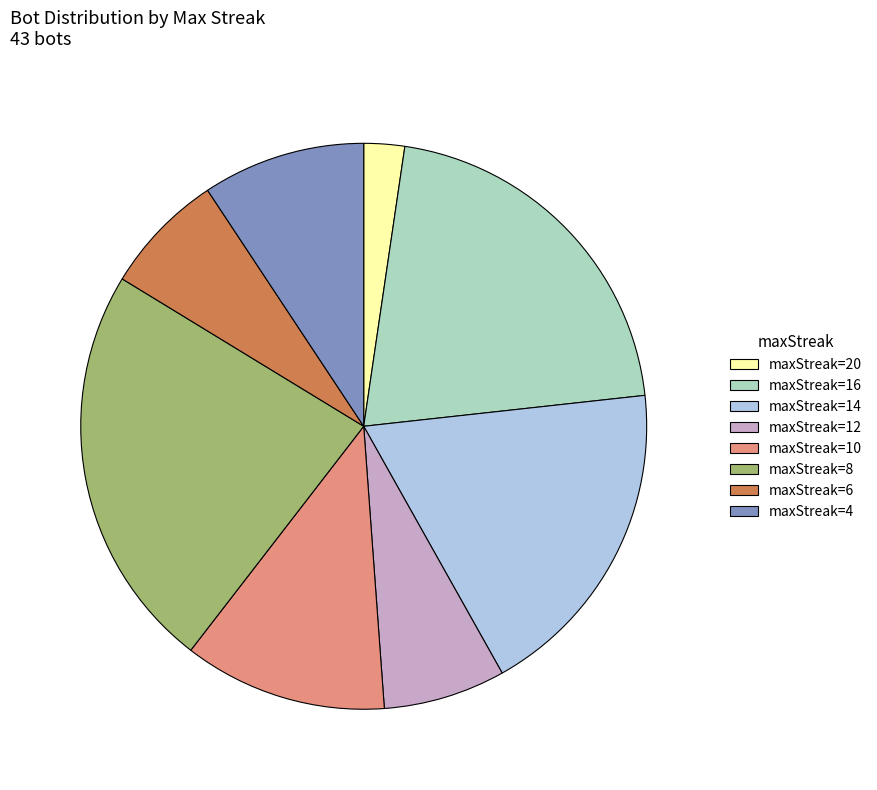

How many slices are in this pie chart?

8